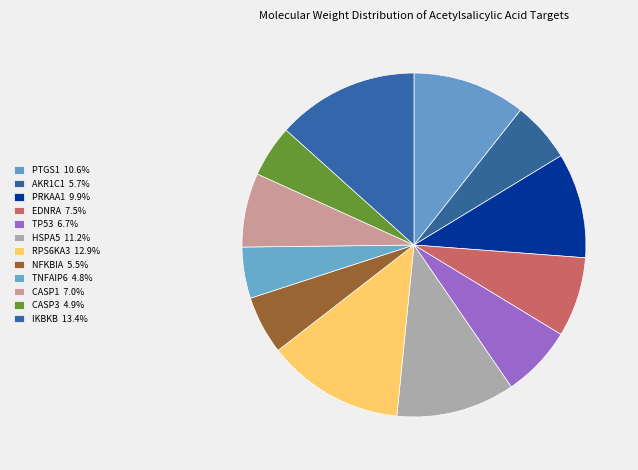

What percentage do TP53 and RPS6KA3 together represent?

19.6%